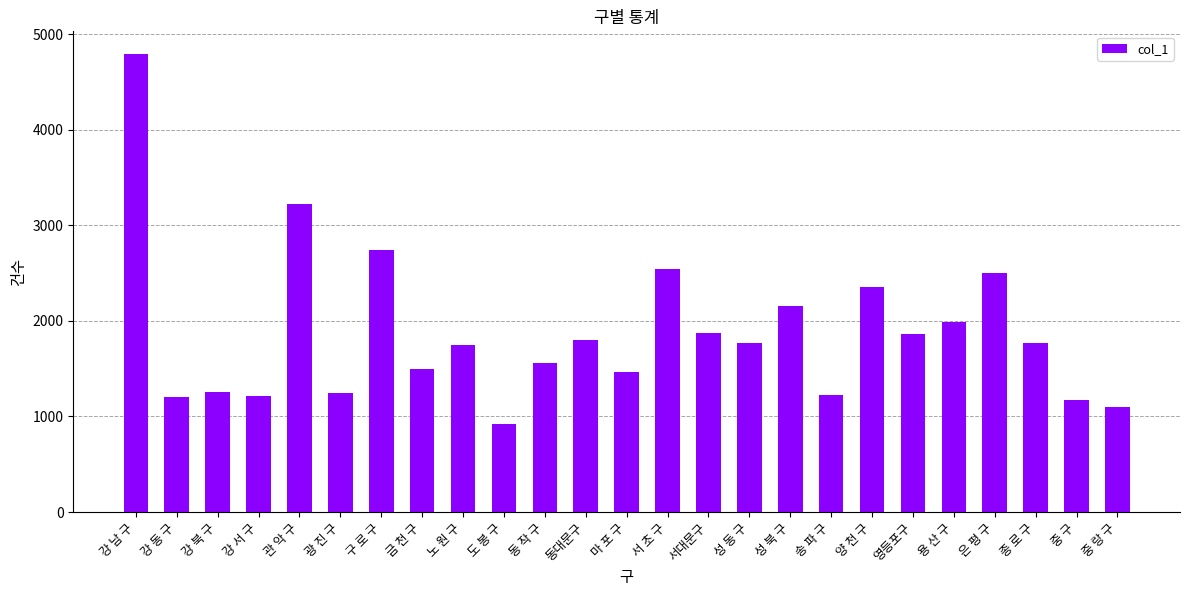

What is the smallest value displayed?

919